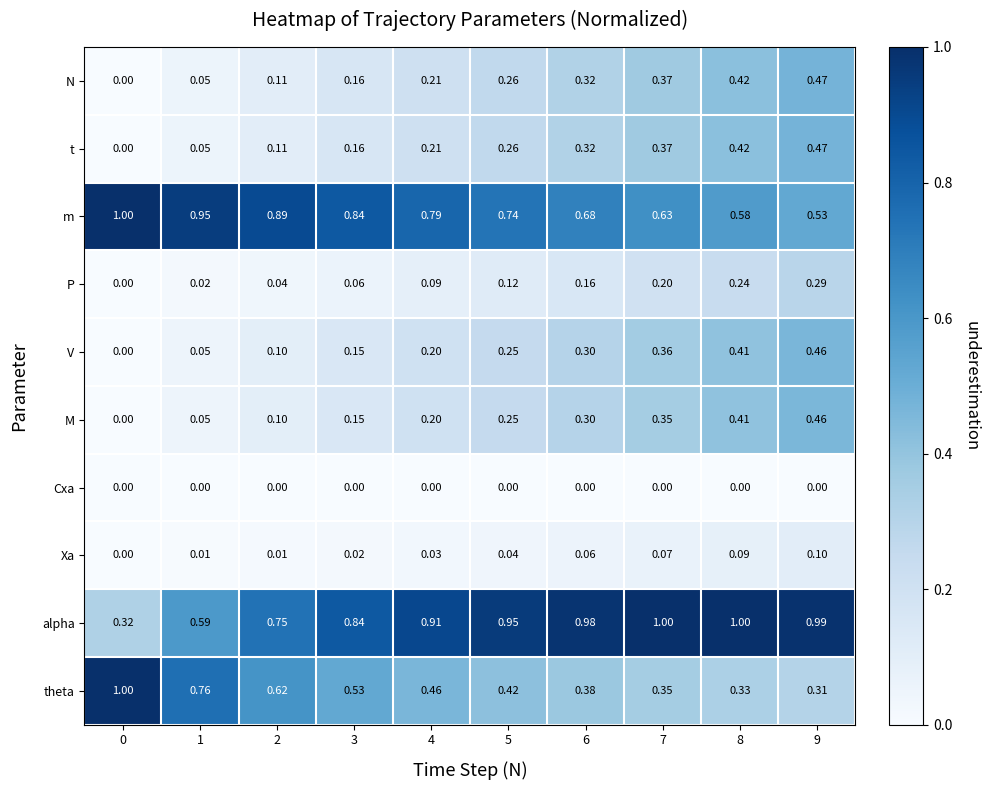

Which series has the largest total across all categories?

alpha